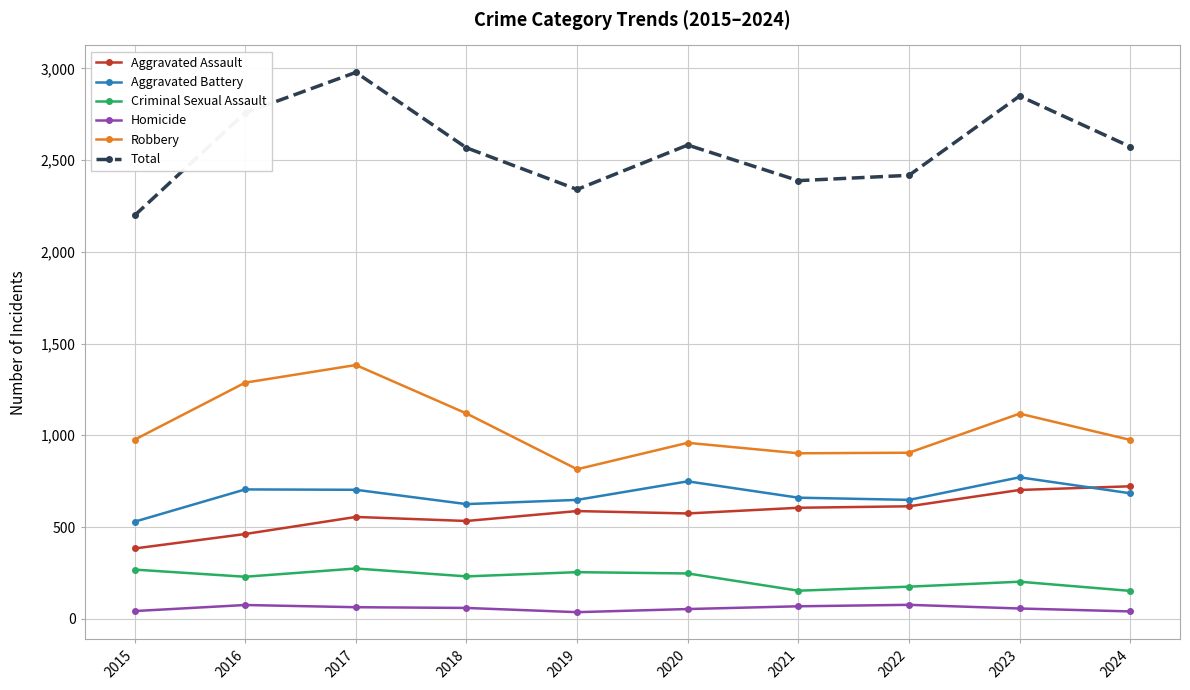

What is the minimum value for Robbery?

815